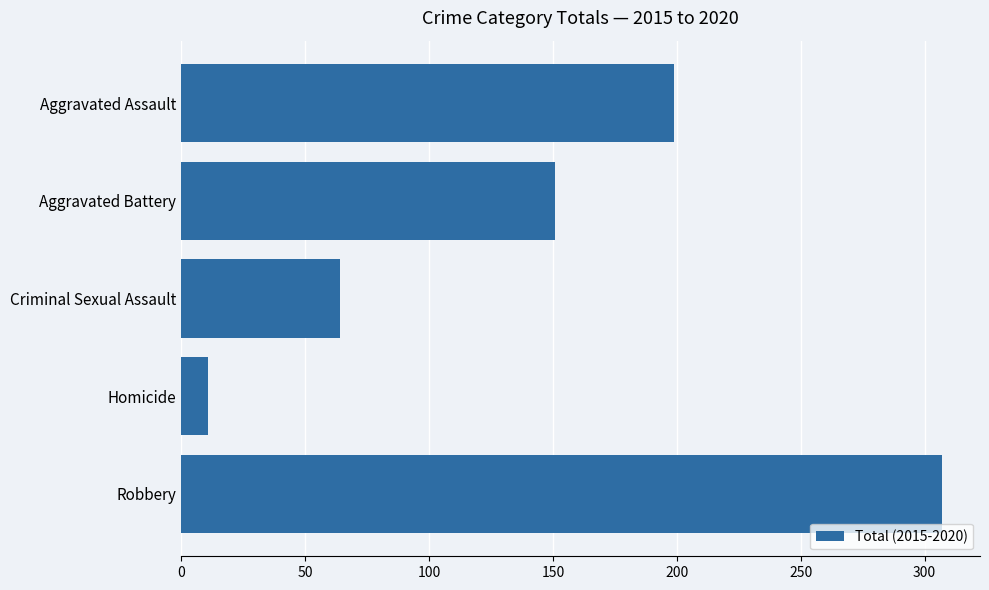

What is the label of the 1st bar from the bottom?

Robbery